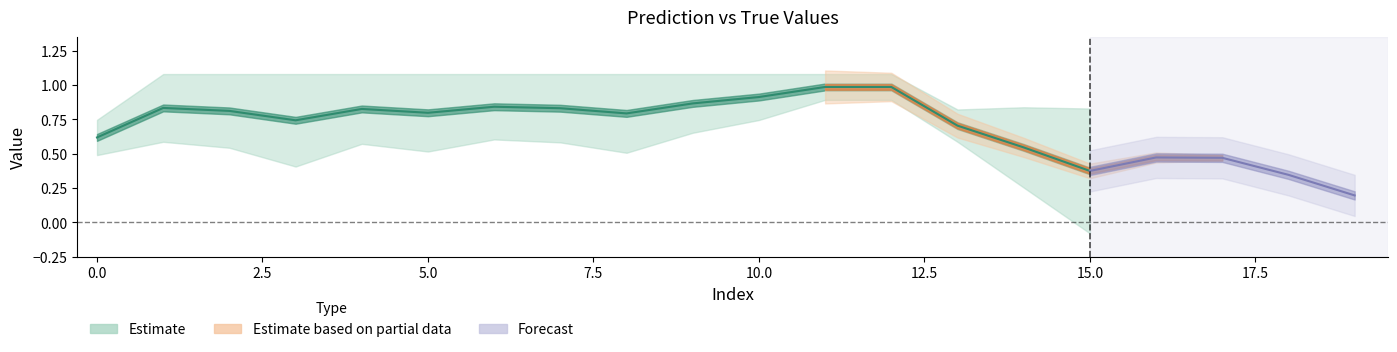

Is this an area chart (filled region under the line)?

No